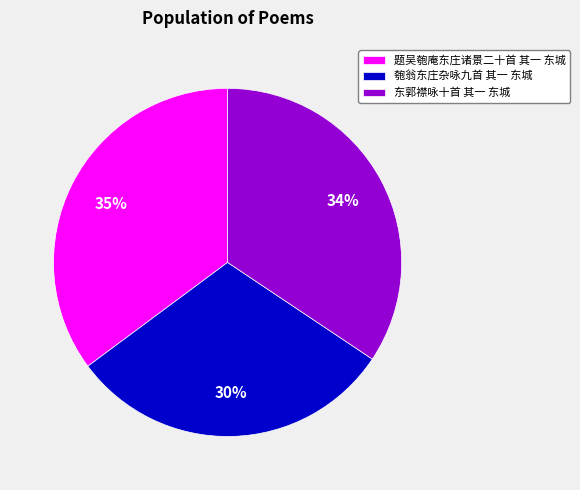

How many segments does this pie chart have?

3